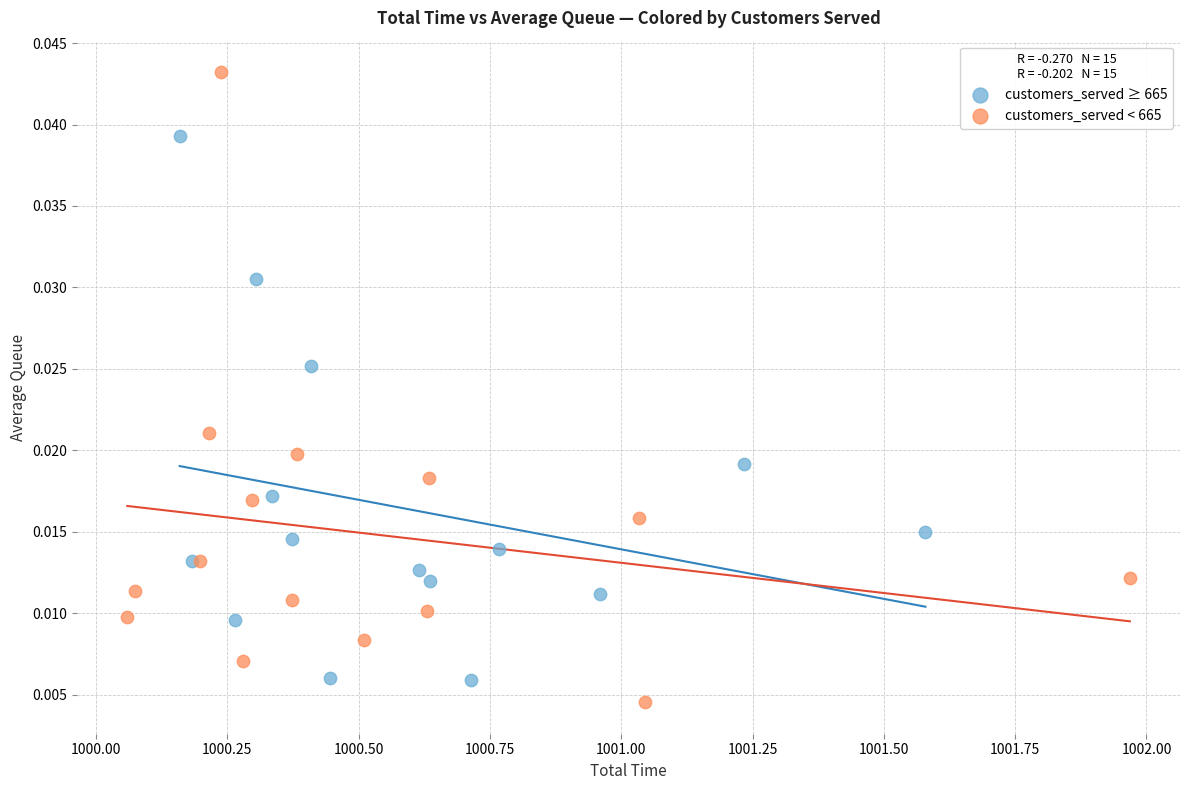

Which series reaches the minimum Y coordinate?

customers_served < 665